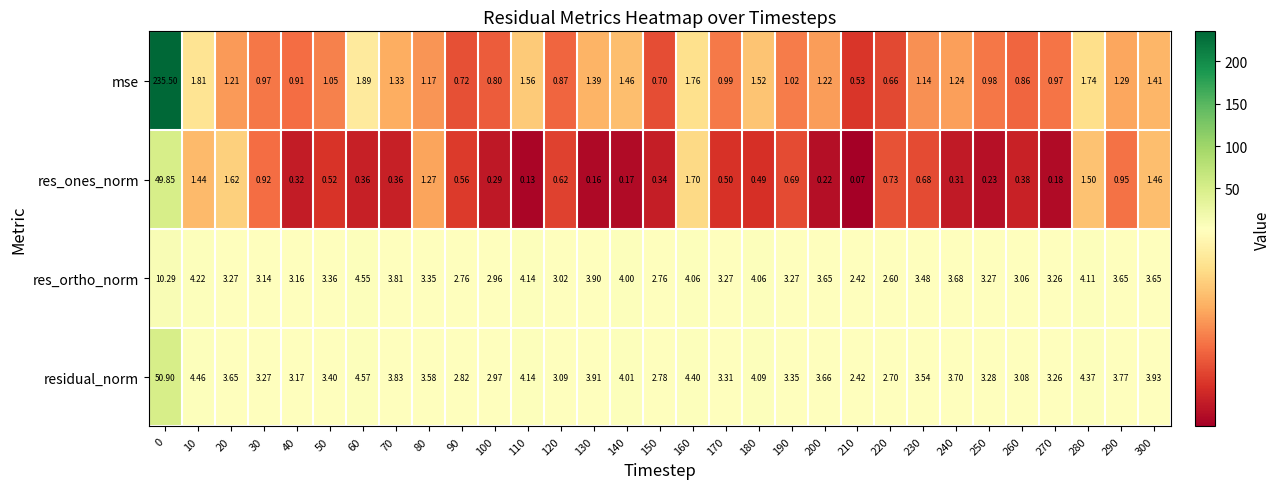

Rank the series by their average value, from lowest to highest.

res_ones_norm, res_ortho_norm, residual_norm, mse